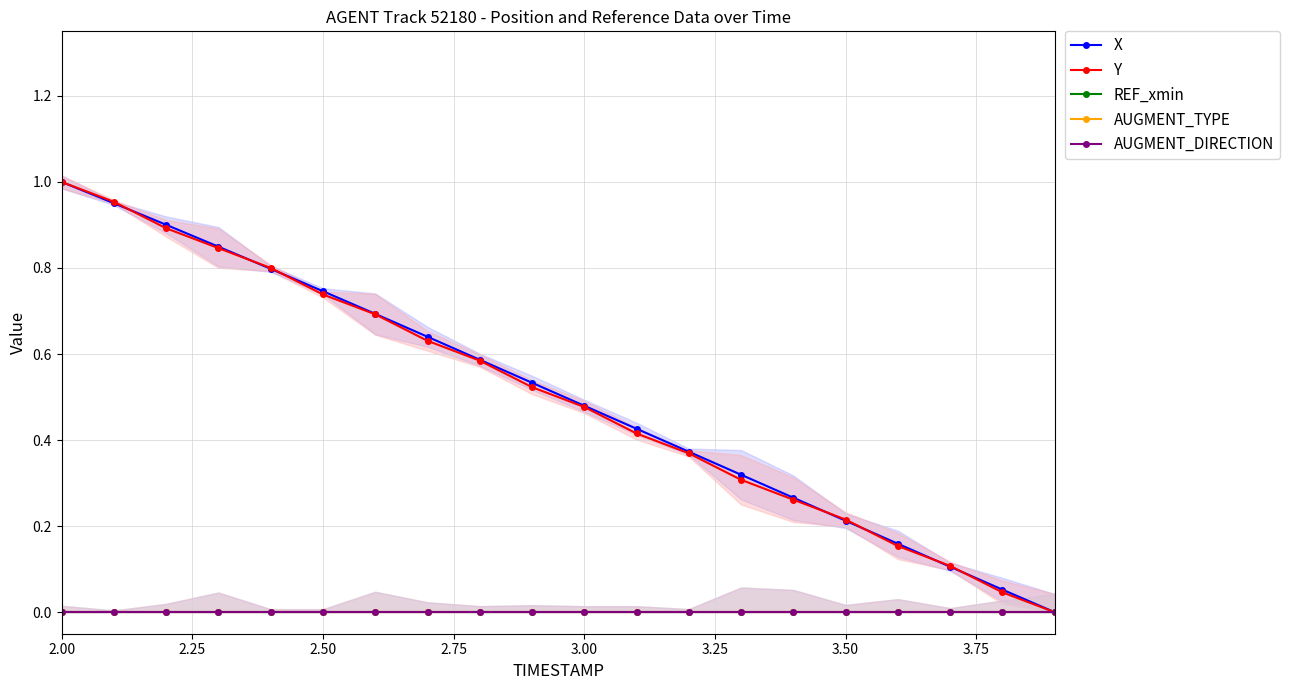

True or false: X and Y cross at least once.

True